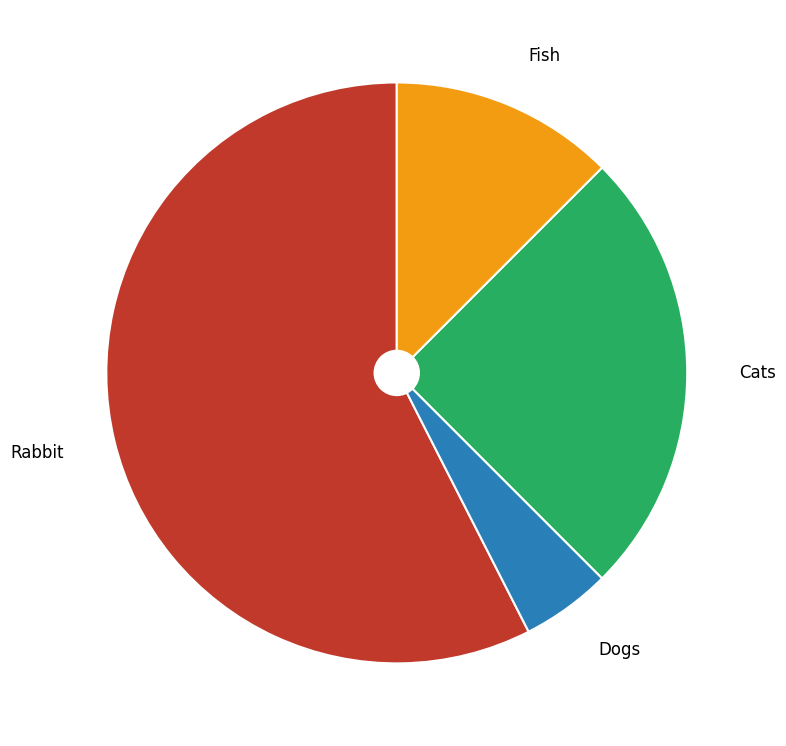

Which slice is the smallest?

Dogs